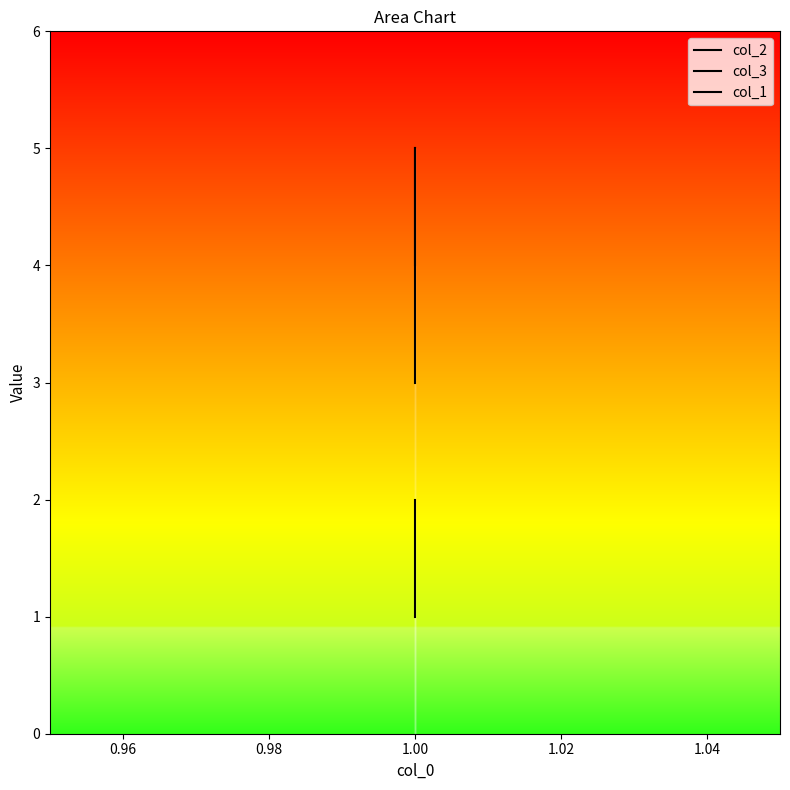

Which series has the widest spread of values?

col_2